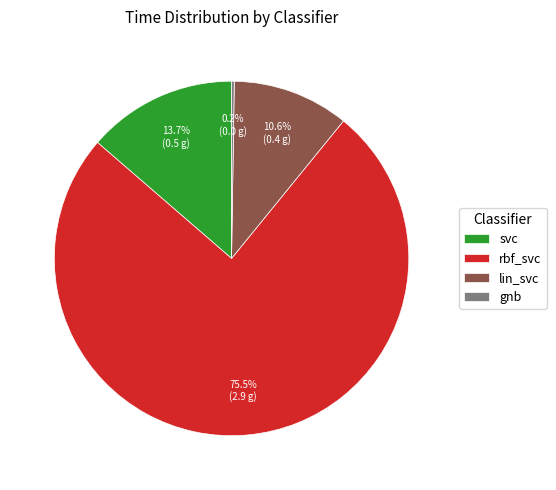

Which slice is the largest?

rbf_svc